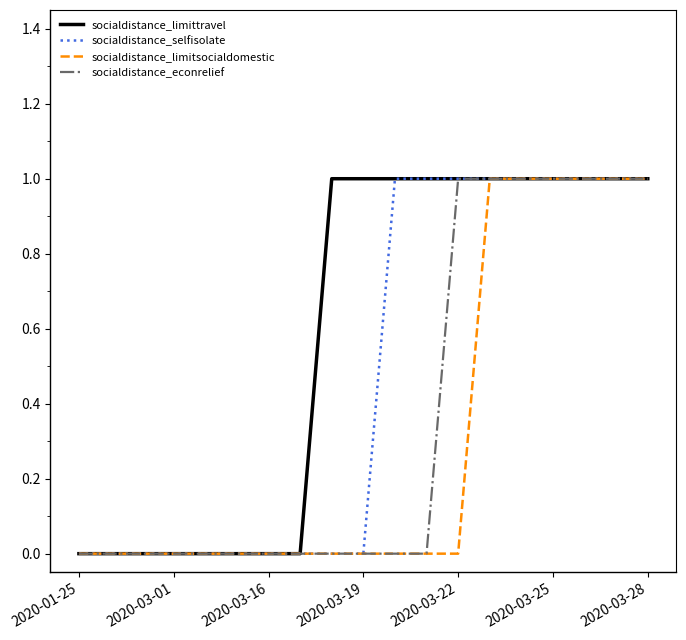

What is the maximum value for socialdistance_limitsocialdomestic?

1